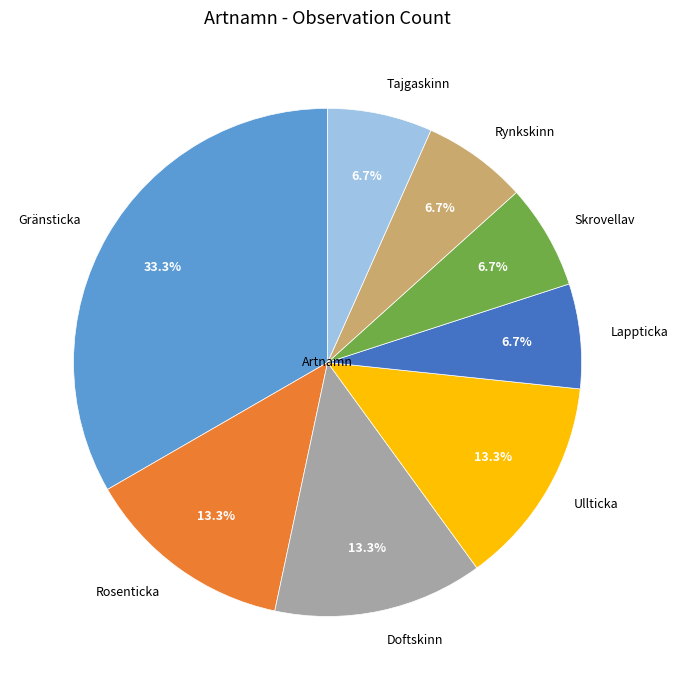

Which slice is the largest?

Gränsticka